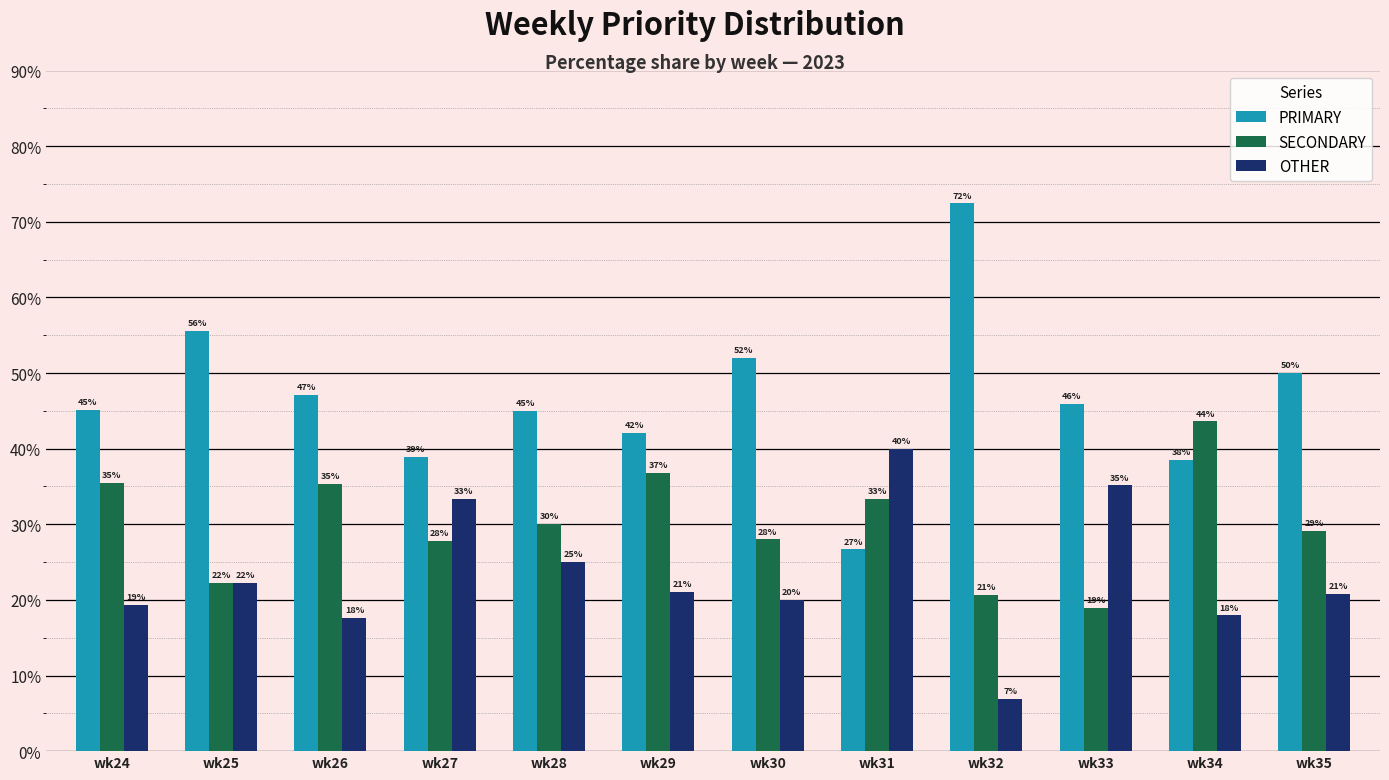

Where is PRIMARY nearest to the value 49?

wk35